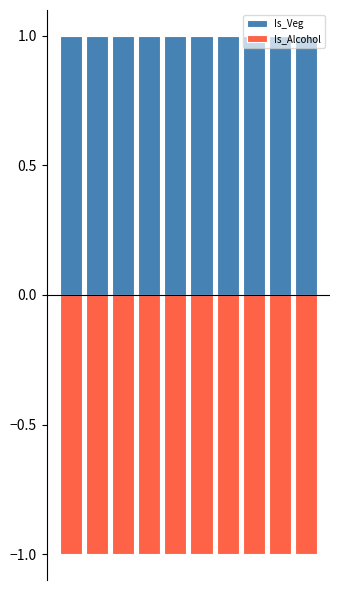

Reading right to left, extract all data points from this chart.

Is_Veg: 1	1	1	1	1	1	1	1	1	1
Is_Alcohol: -1	-1	-1	-1	-1	-1	-1	-1	-1	-1